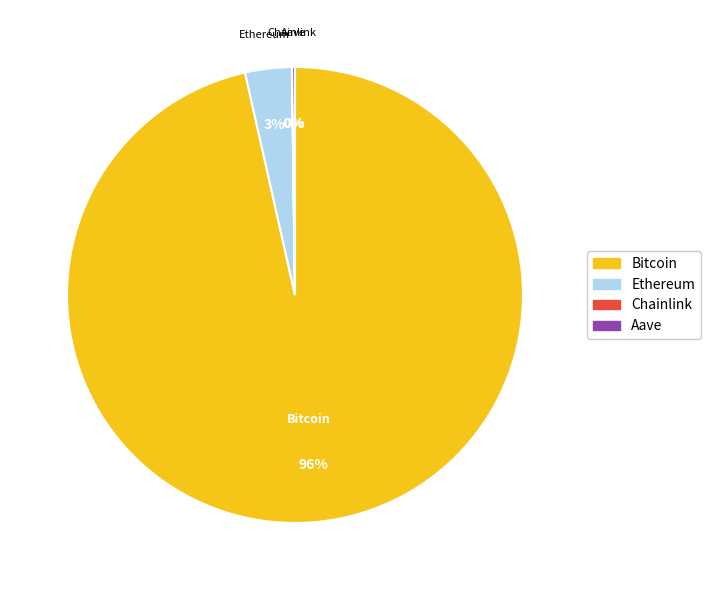

Which slice is the largest?

Bitcoin